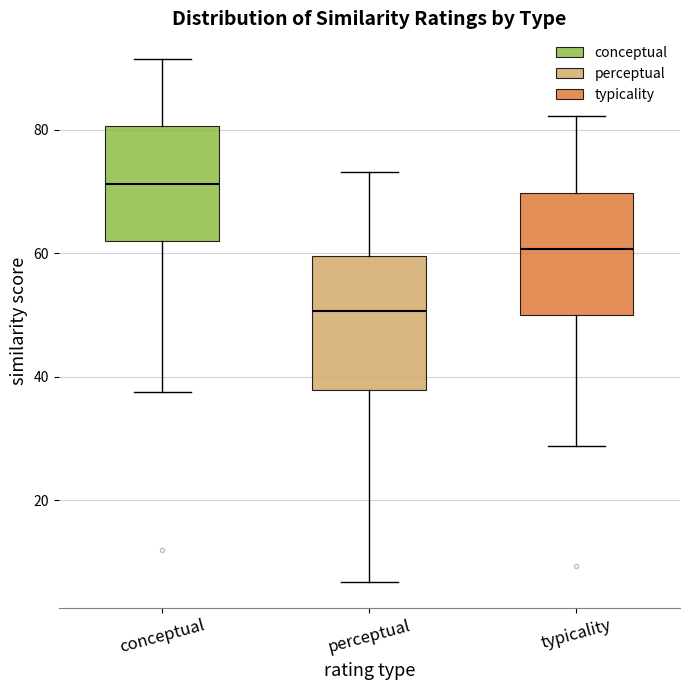

Which box has the lowest median line?

perceptual